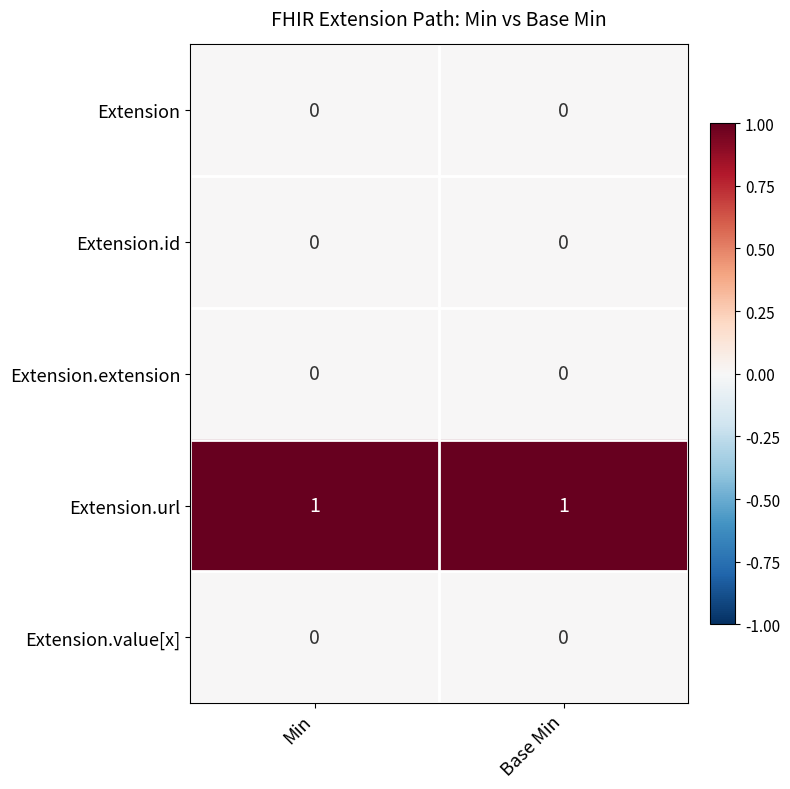

True or false: Extension.value[x] has a value of 0 at Min.

True